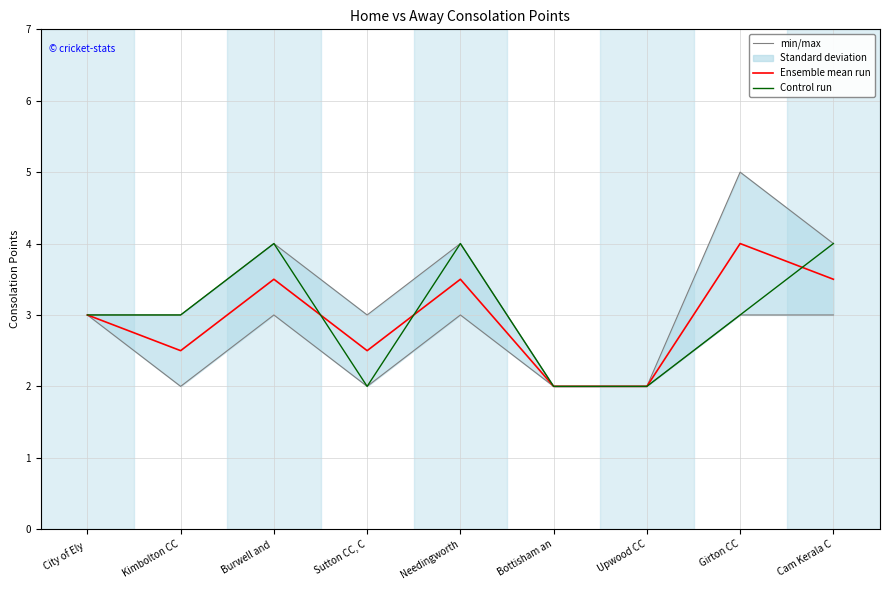

At how many categories does at least one series exceed 3?

4